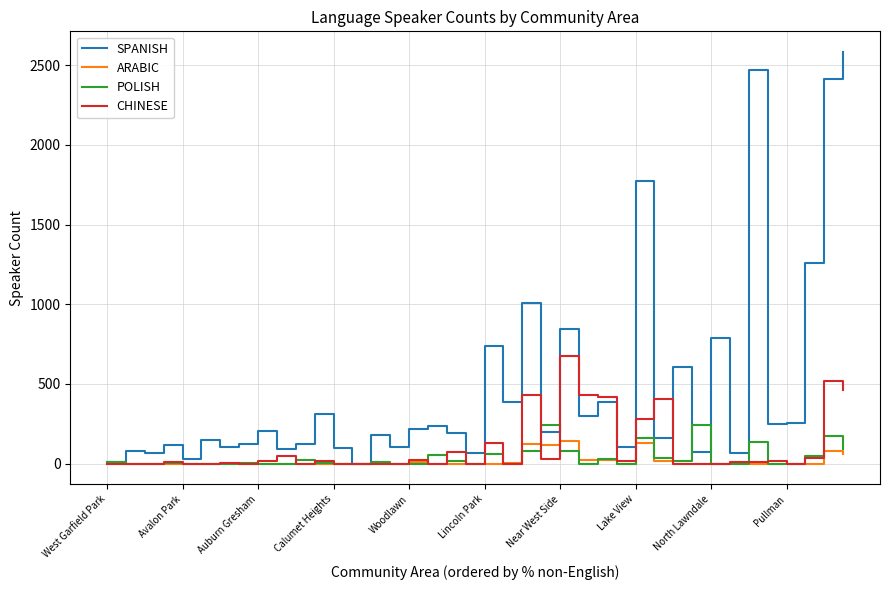

Which series has the largest total across all categories?

SPANISH